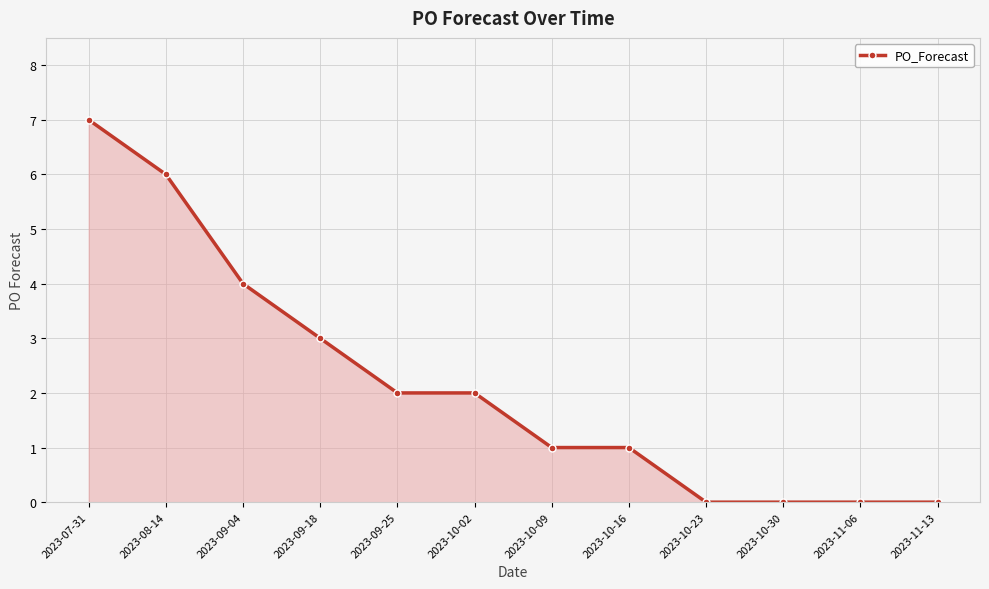

What position from the left is 2023-10-23?

9